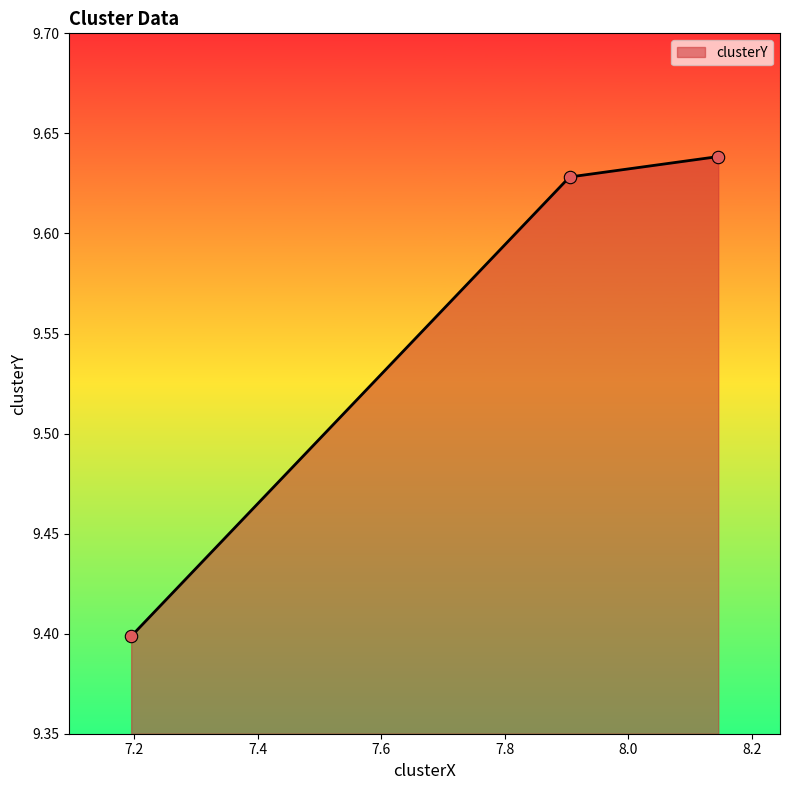

Which has a higher value, 8.145426844601811 or 7.904679699940861?

8.145426844601811